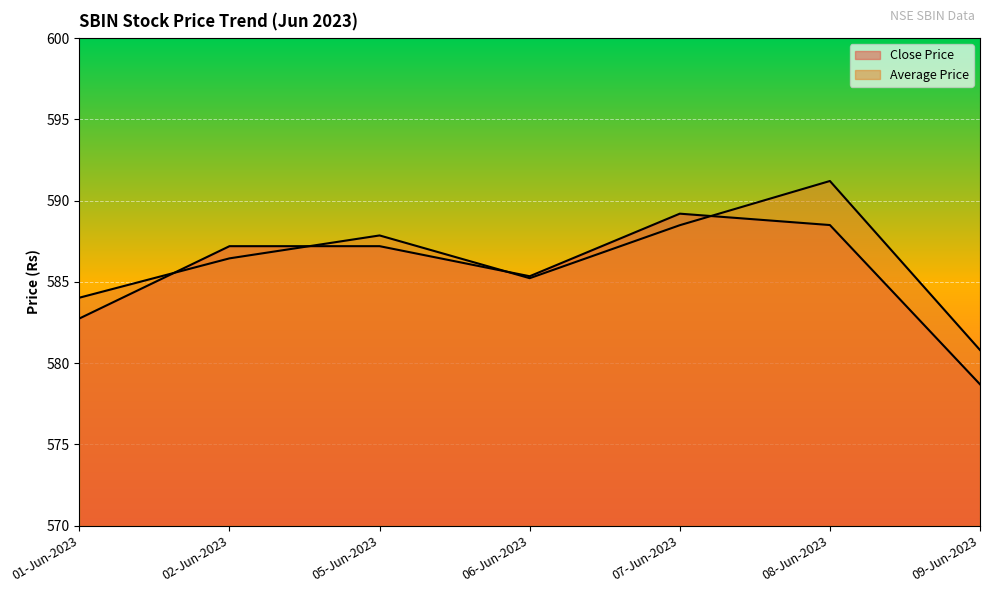

In Average Price, how many points are higher than both neighbors (excluding endpoints)?

2